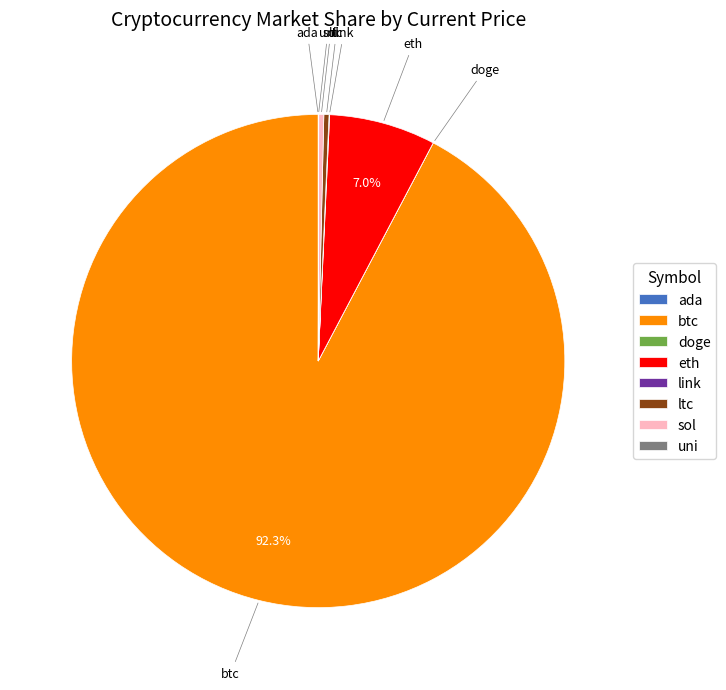

The ltc slice represents 0% of the pie. True or false?

True